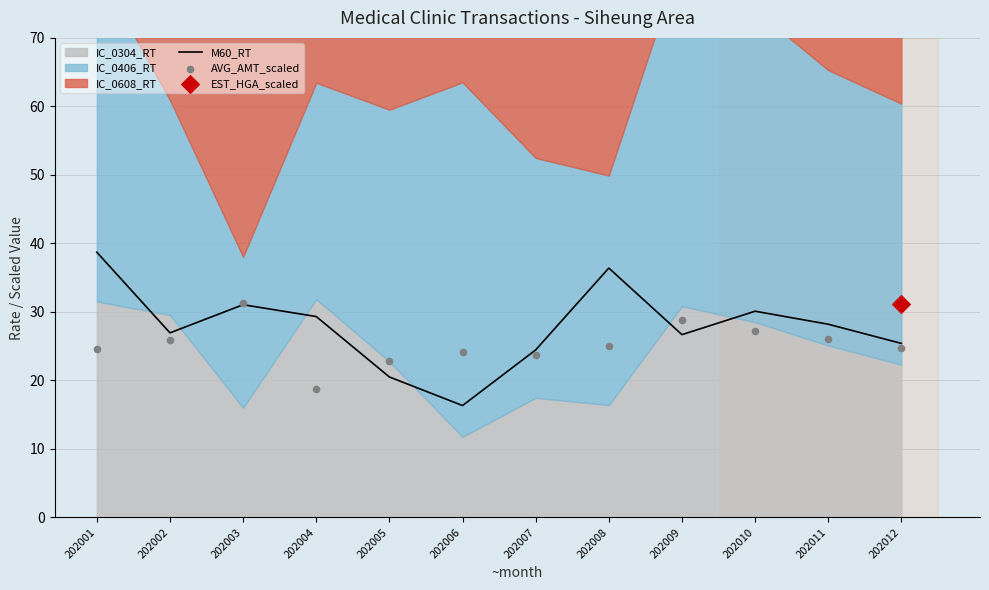

At which category is the sum across all series the highest?

202001